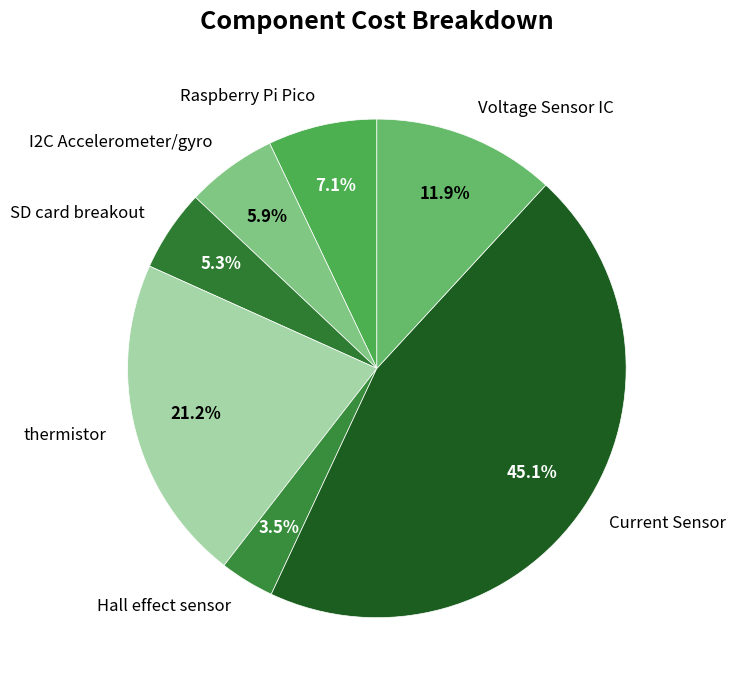

How many slices are in this pie chart?

7